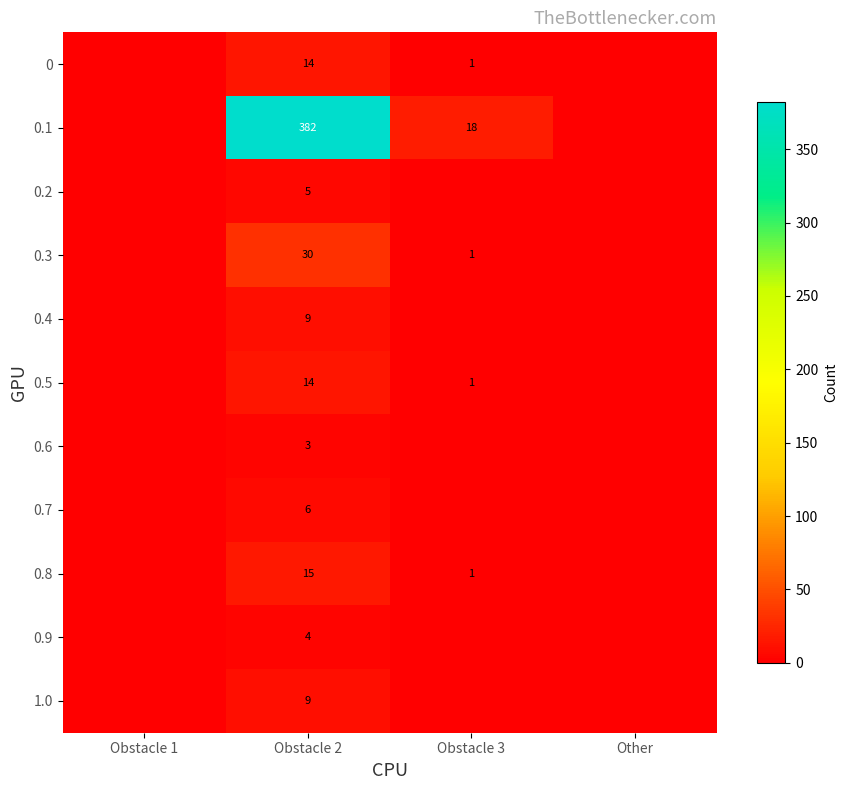

The value of 0.4 at Obstacle 2 is 4. True or false?

False